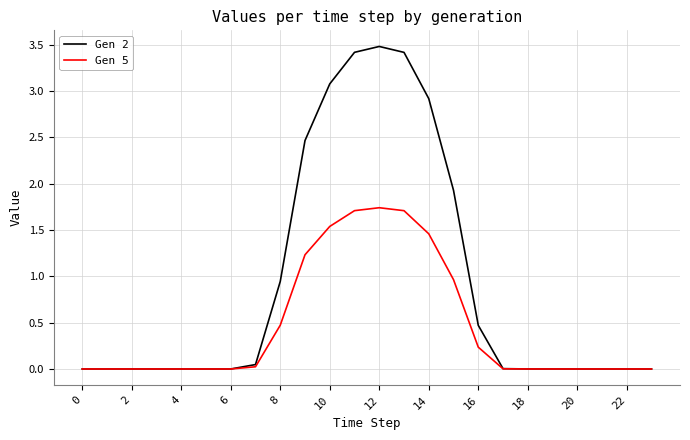

Which series has the widest spread of values?

Gen 2